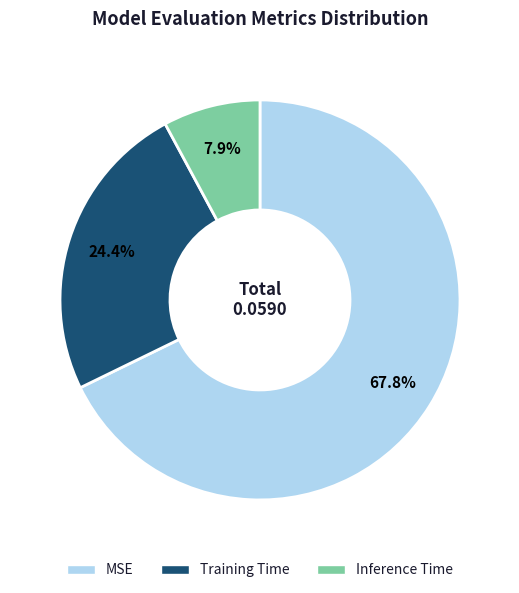

True or false: Inference Time accounts for 8% of the total.

True